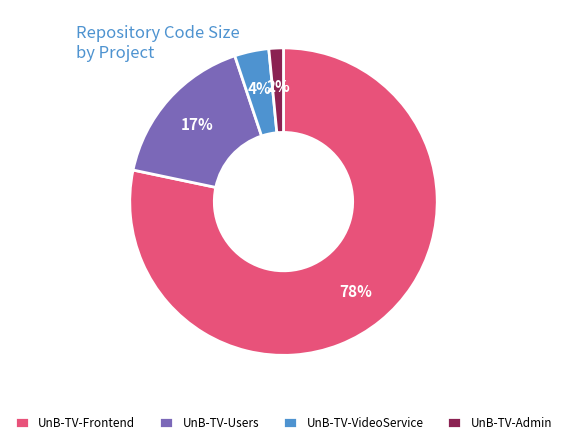

What percentage is the UnB-TV-Users slice, to the nearest percent?

17%